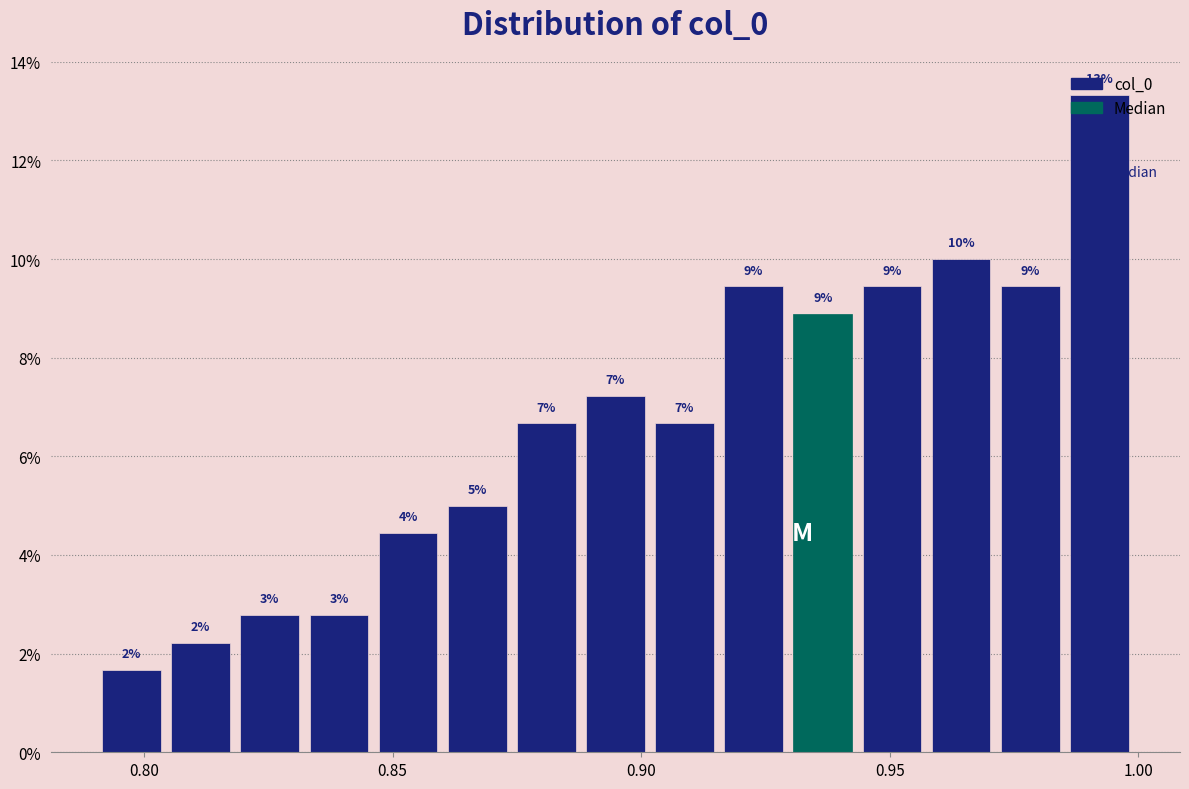

Read against the x-axis, roughly where is the centre of the tallest bar?

0.990